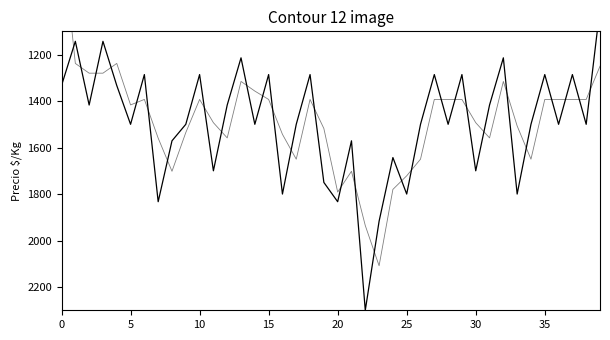

What are all the series names shown in the legend?

Precio $/Kg, Precio $/Kg (suav.)